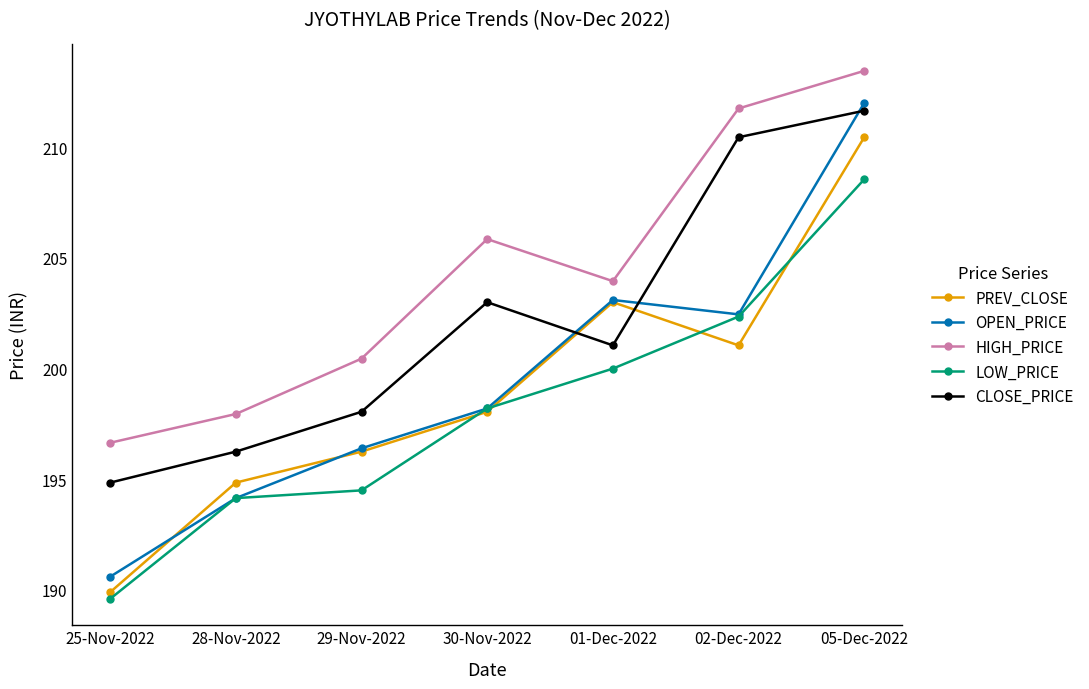

True or false: HIGH_PRICE and OPEN_PRICE intersect in this chart.

False